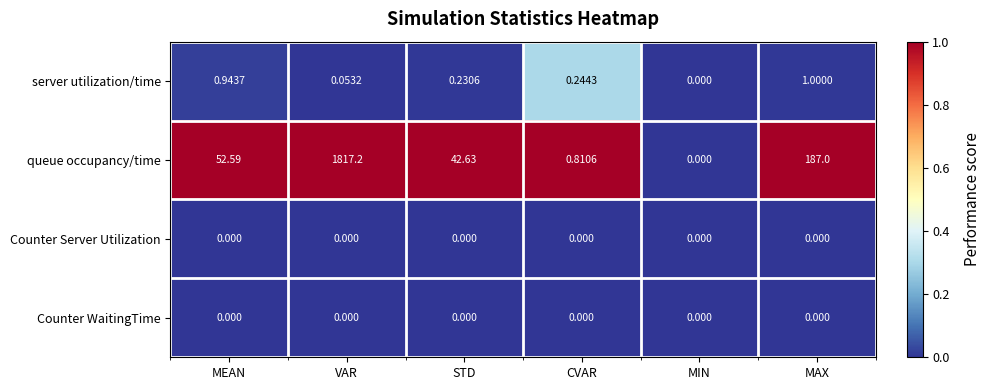

Where does the queue occupancy/time series first go above 52?

MEAN